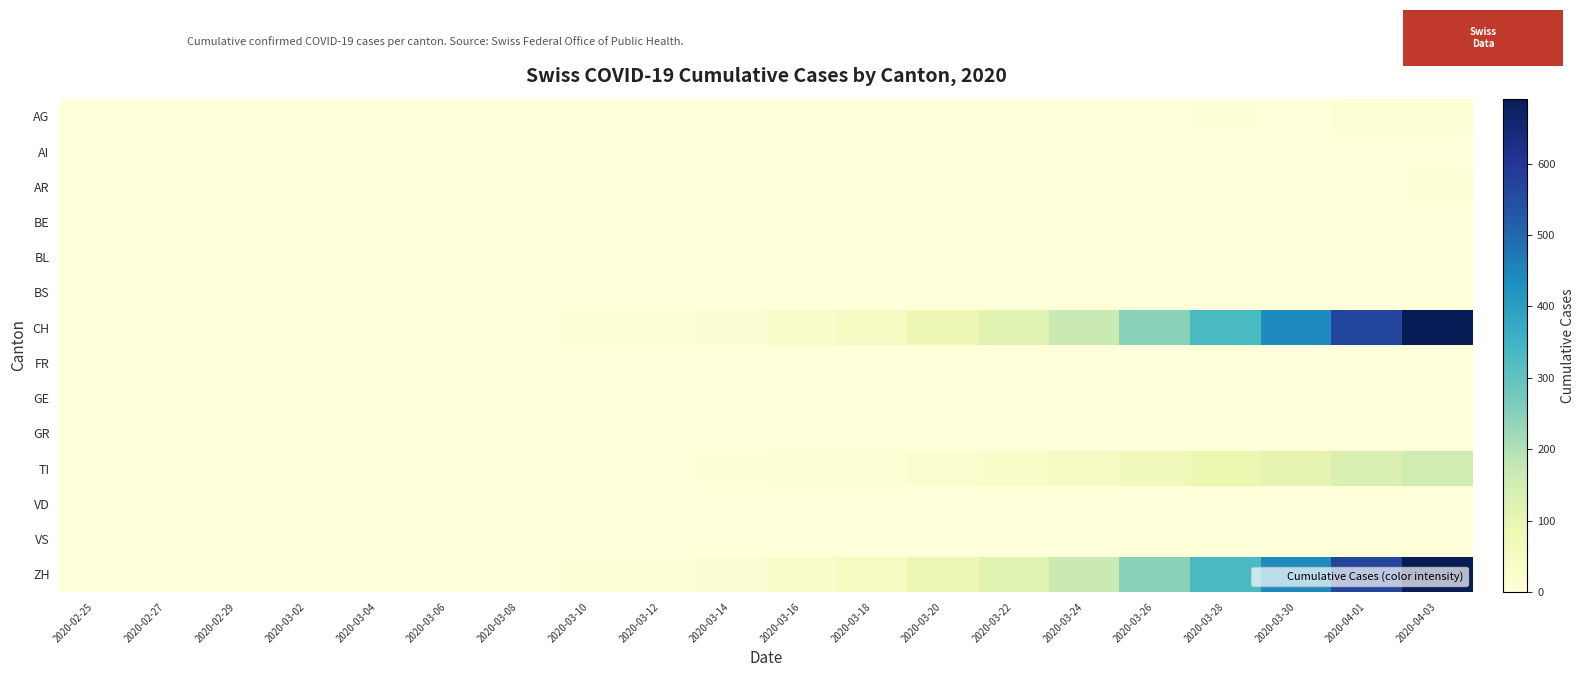

Which series has the largest total across all categories?

CH